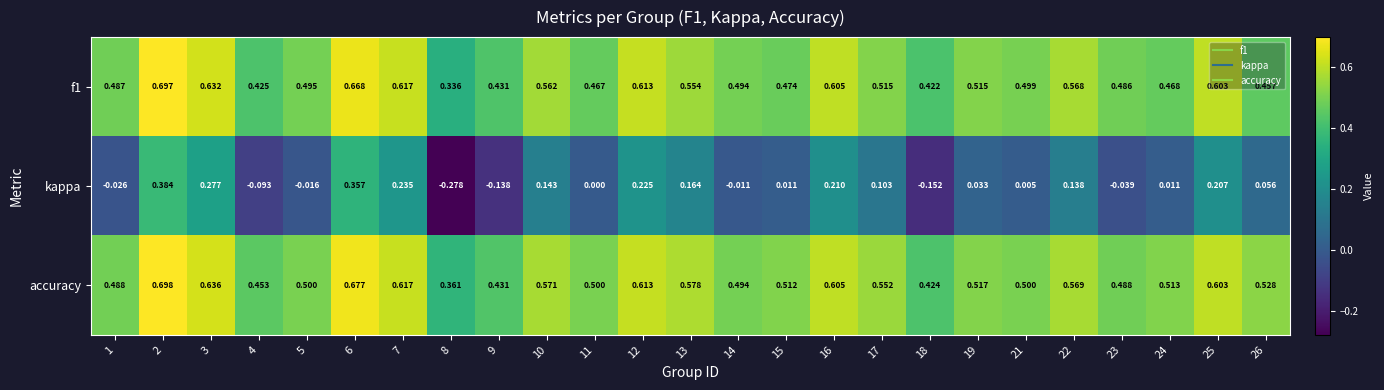

Which series changed the most between 2 and 26?

kappa